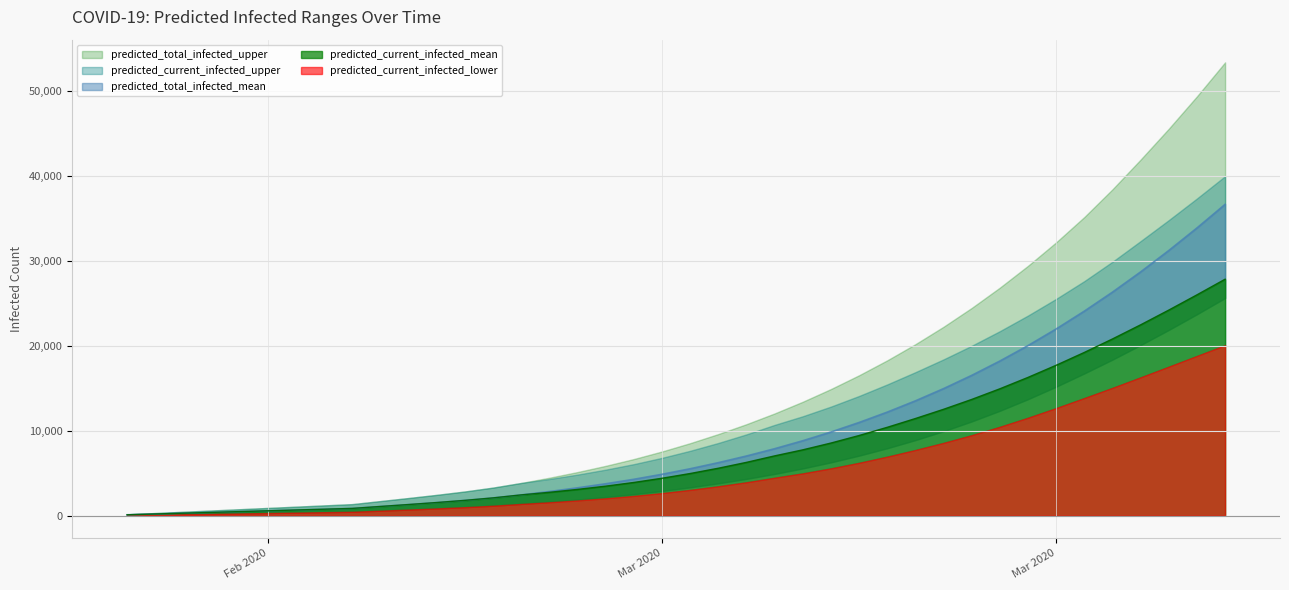

What is the sum of the predicted_total_infected_mean values at 24 and predicted_total_infected_upper?

9377